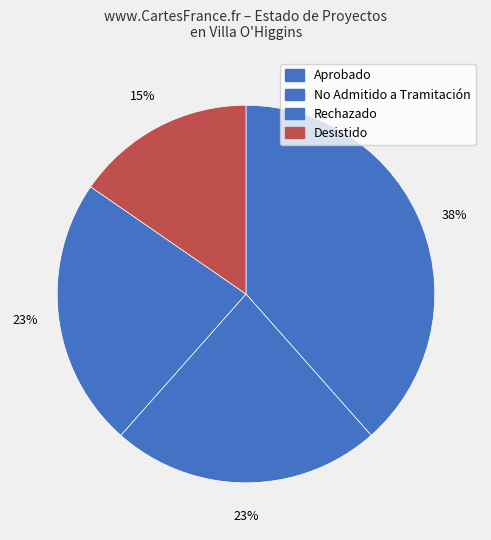

Rank the categories by value from lowest to highest.

Desistido, No Admitido a Tramitación, Rechazado, Aprobado